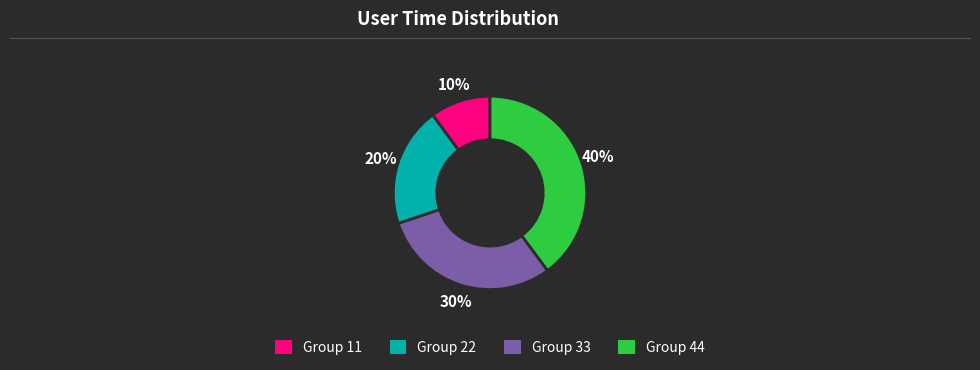

To the nearest percent, what is the average slice percentage?

25%